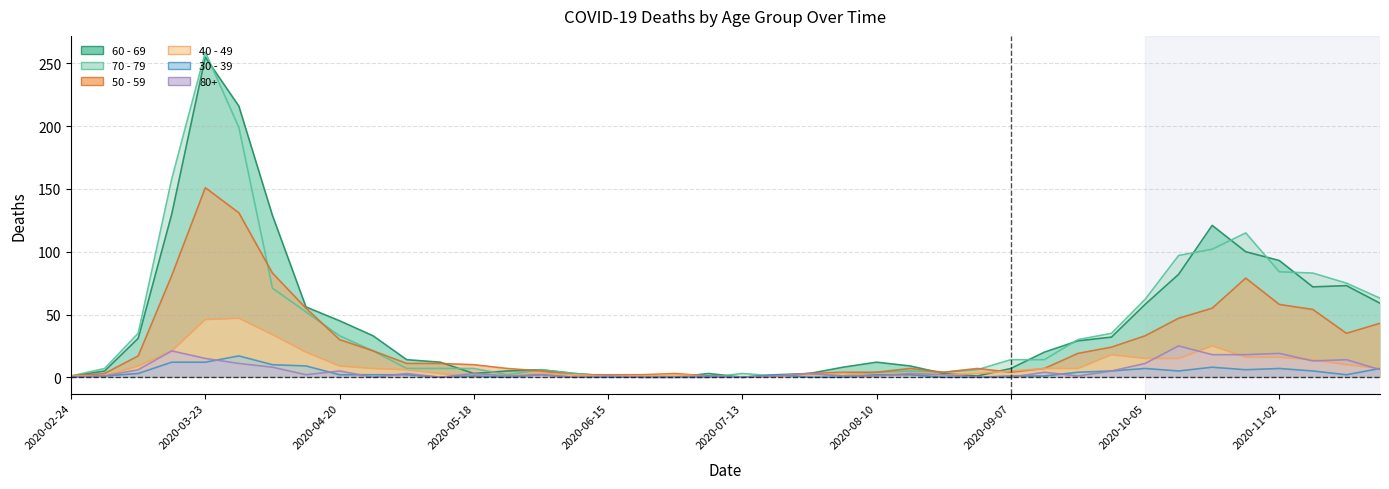

How many values in 50 - 59 are above zero?

39